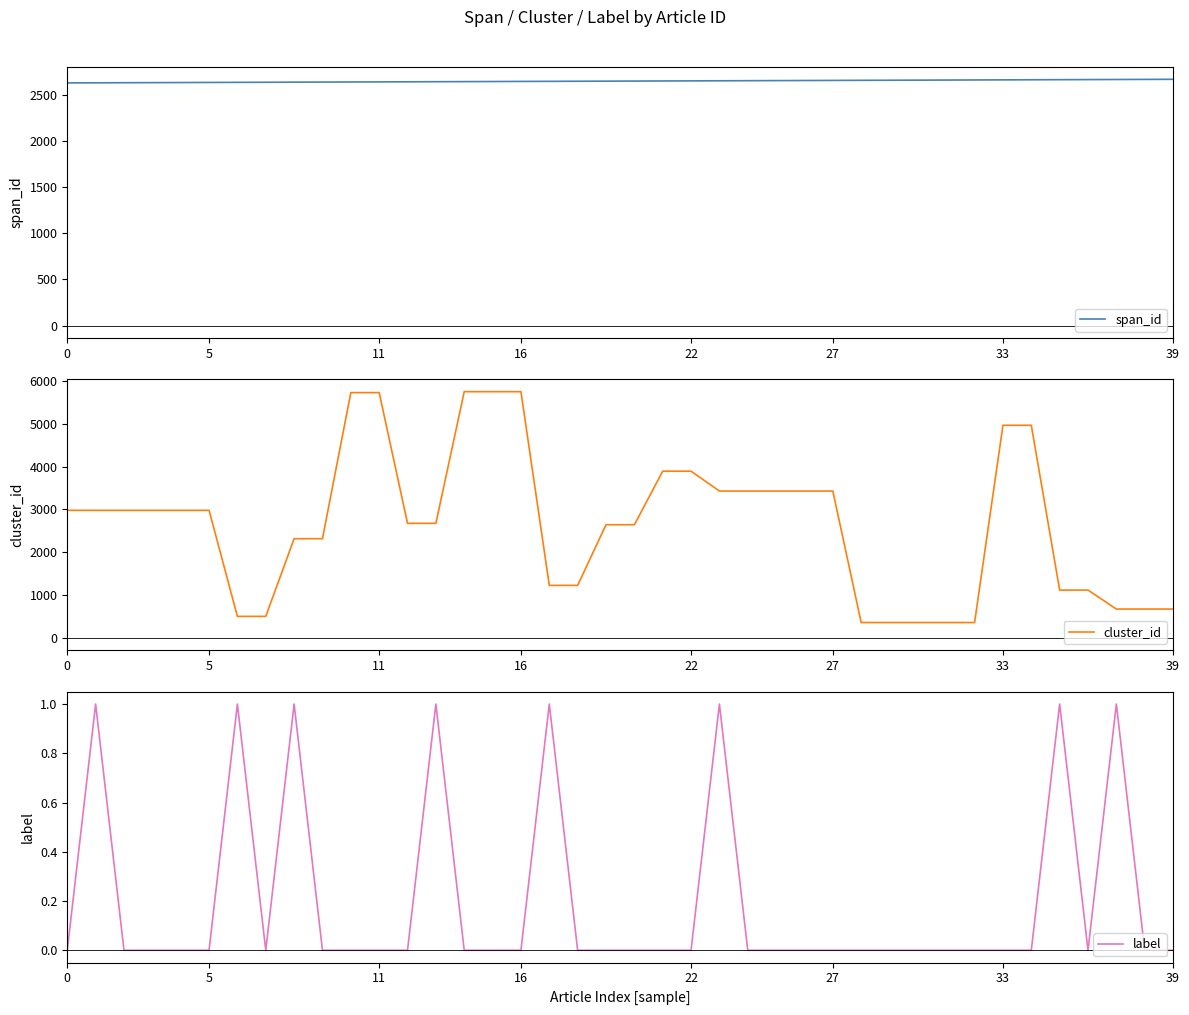

The value of cluster_id at 37 is 674. True or false?

True